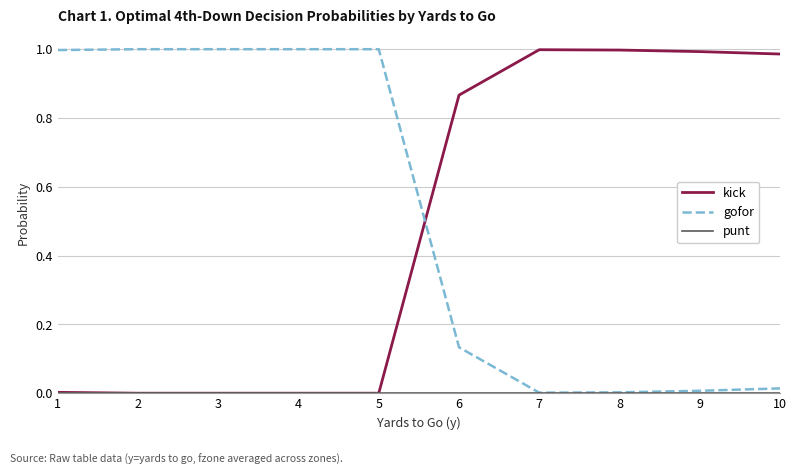

Is the value of gofor at 10 greater than the value of kick at 8?

No